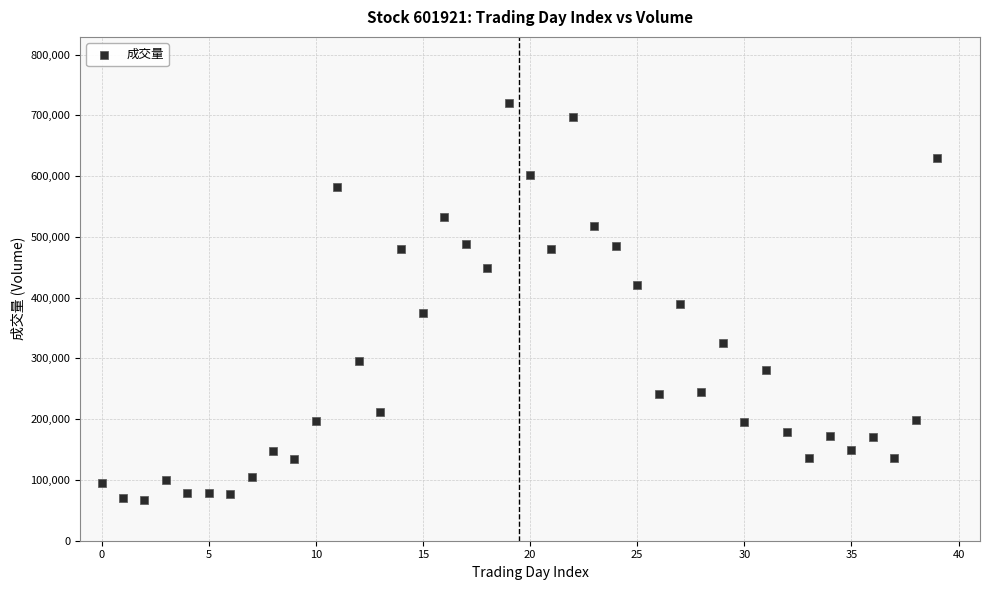

What is the range of Y values (max minus min)?

653857